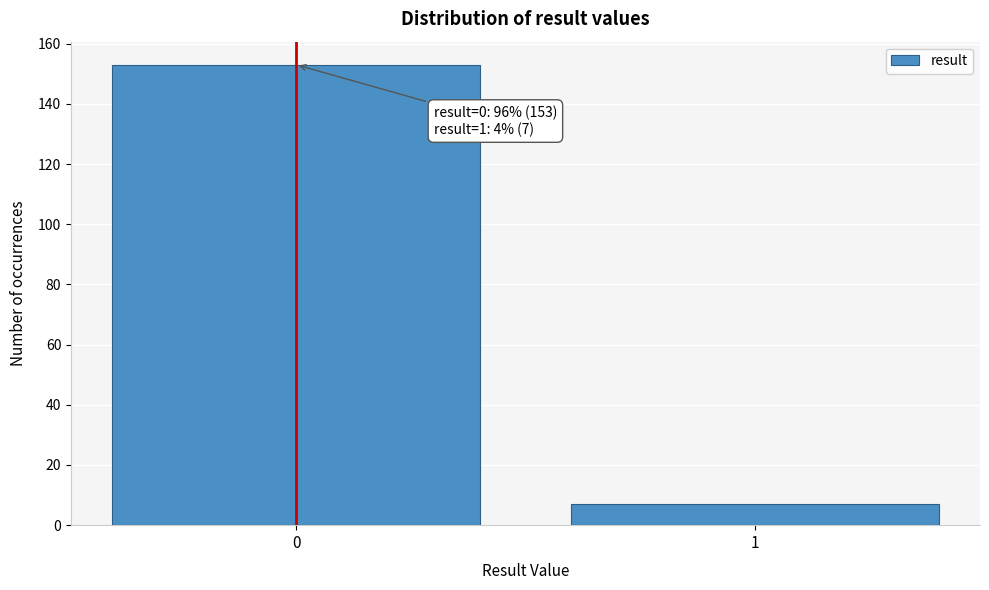

Reading right to left, transcribe all the data shown in this chart.

7	153